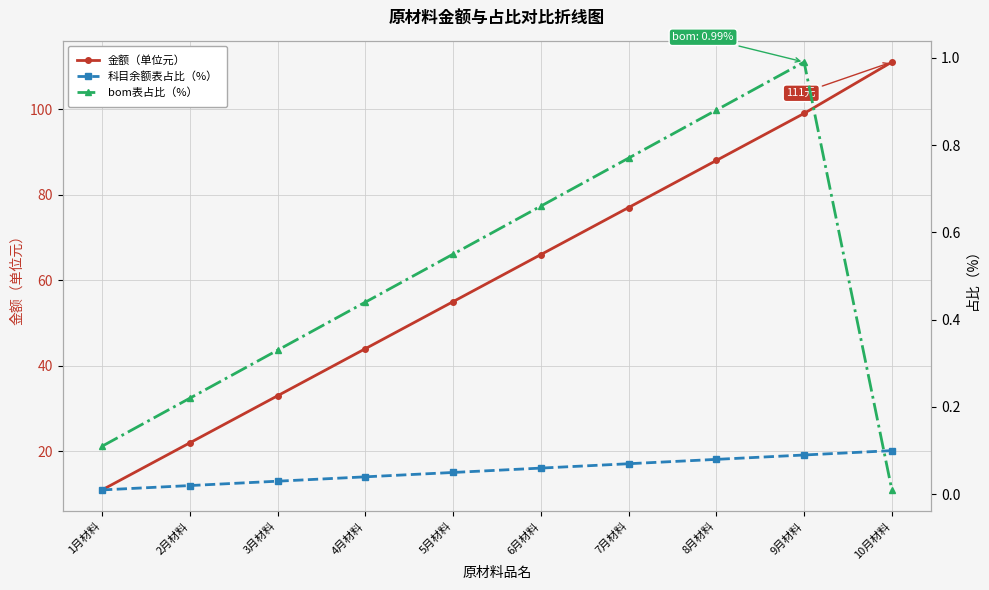

What position from the left is 7月材料?

7